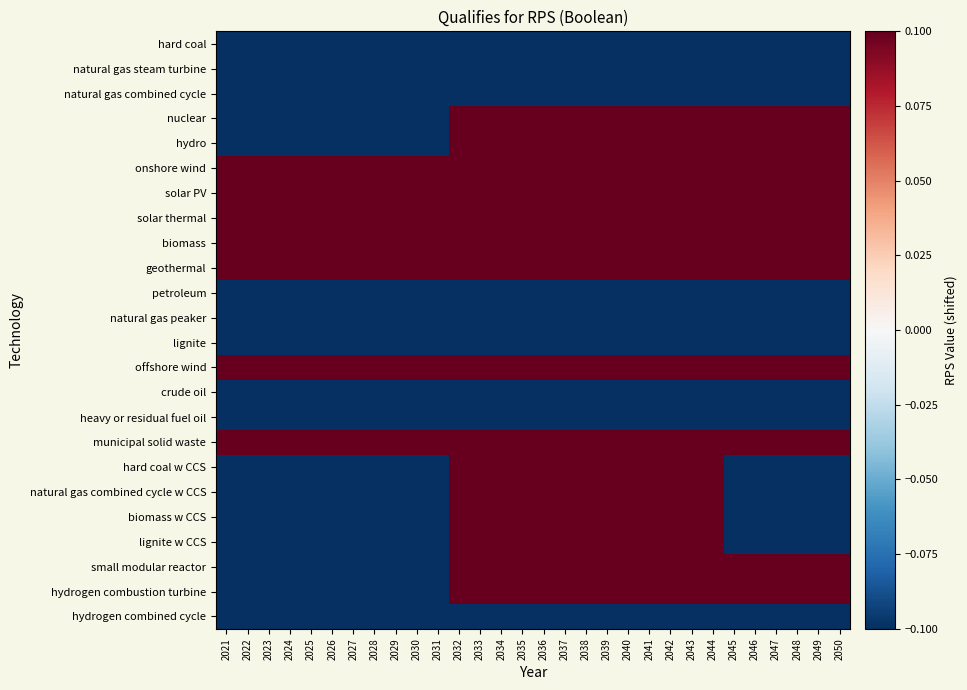

Which category has the highest value across all series?

2032